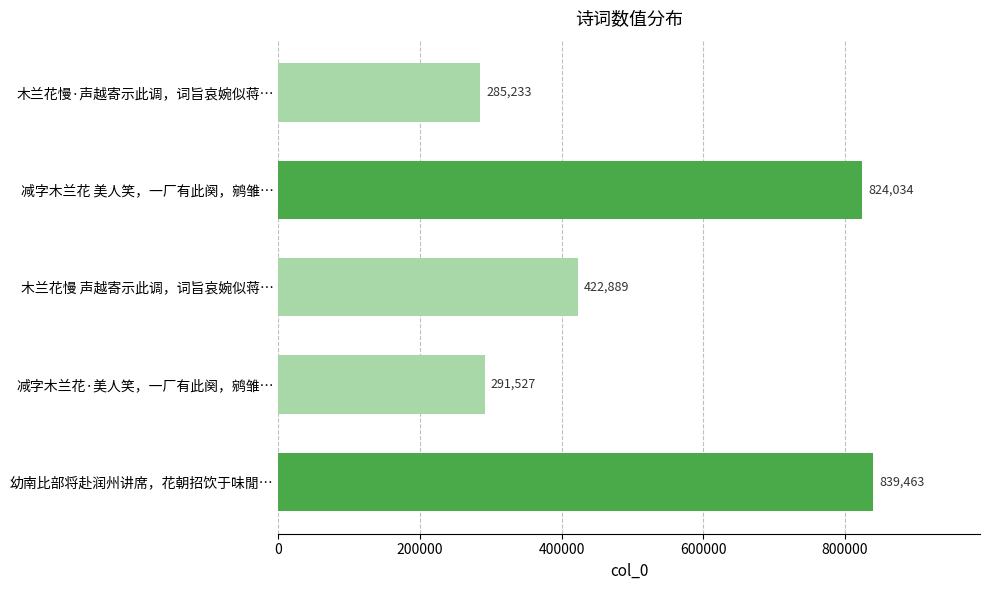

Does the chart contain any negative values?

No